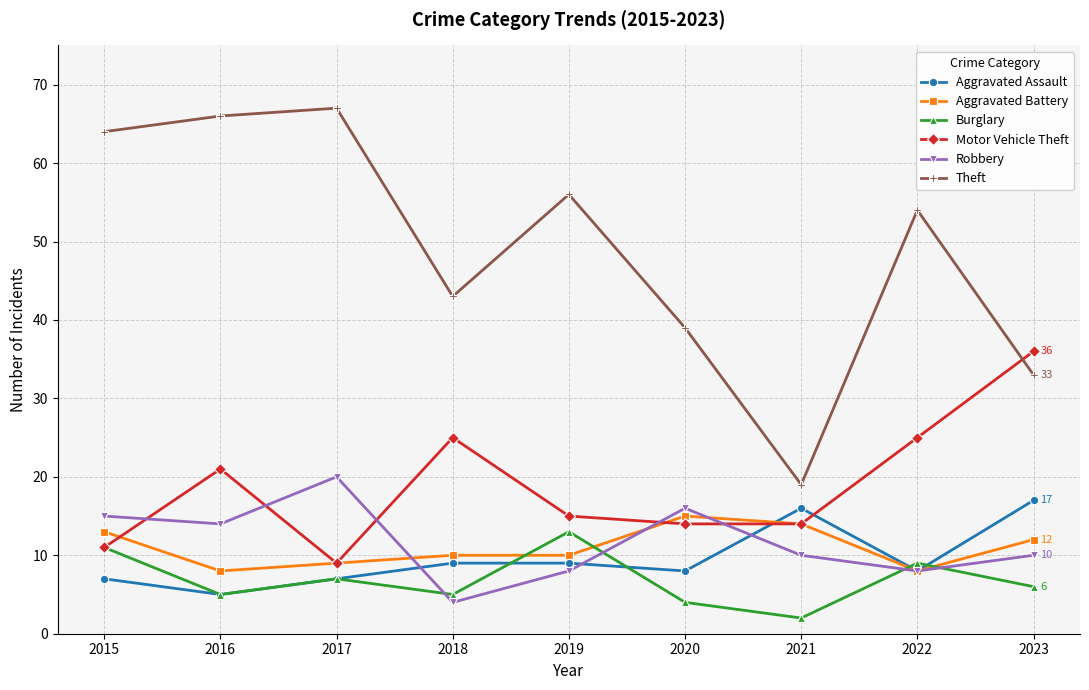

True or false: Theft and Aggravated Assault intersect in this chart.

False